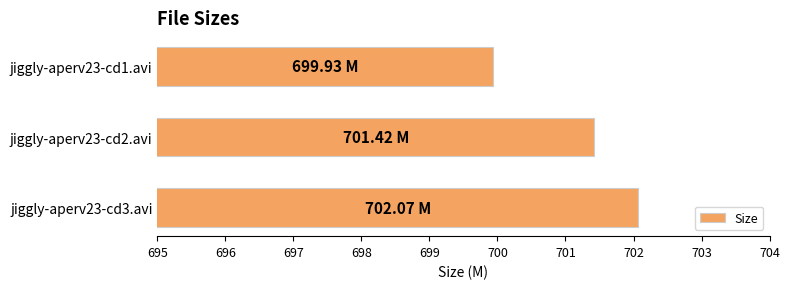

What is the change in value from jiggly-aperv23-cd3.avi to jiggly-aperv23-cd1.avi?

-2.1